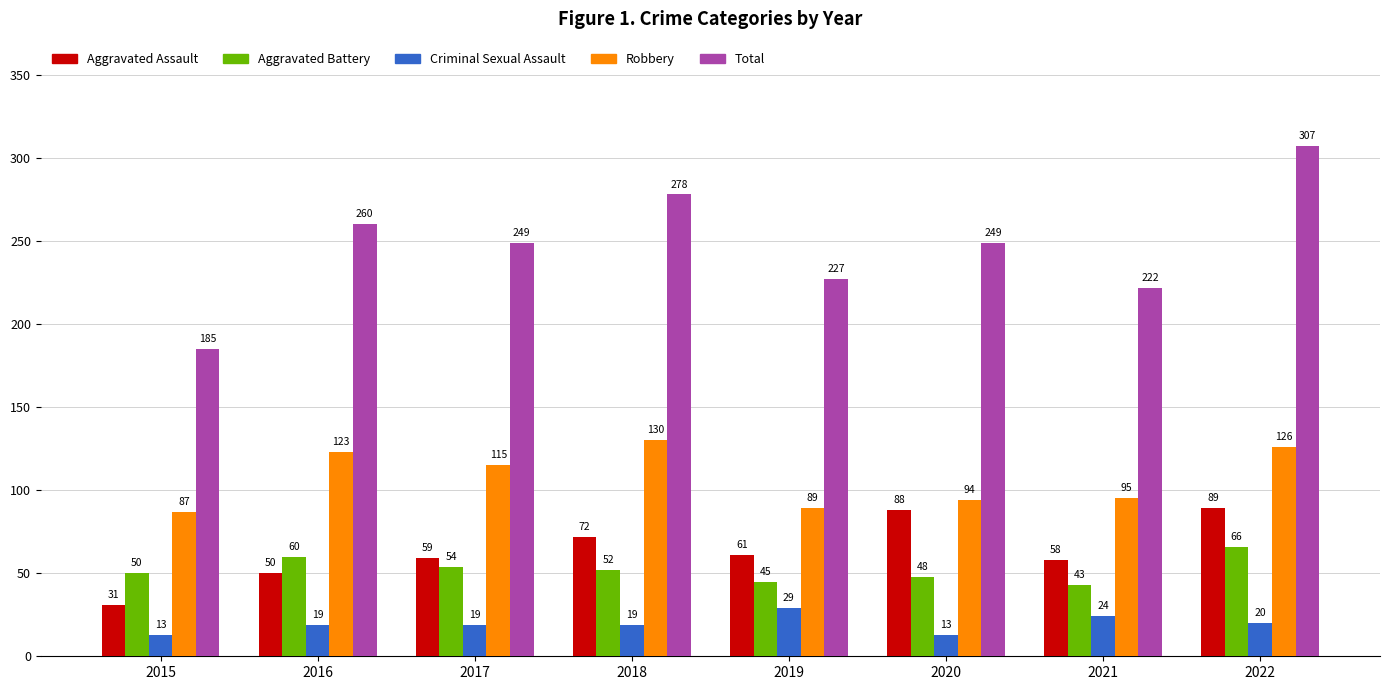

What are all the series names shown in the legend?

Aggravated Assault, Aggravated Battery, Criminal Sexual Assault, Robbery, Total